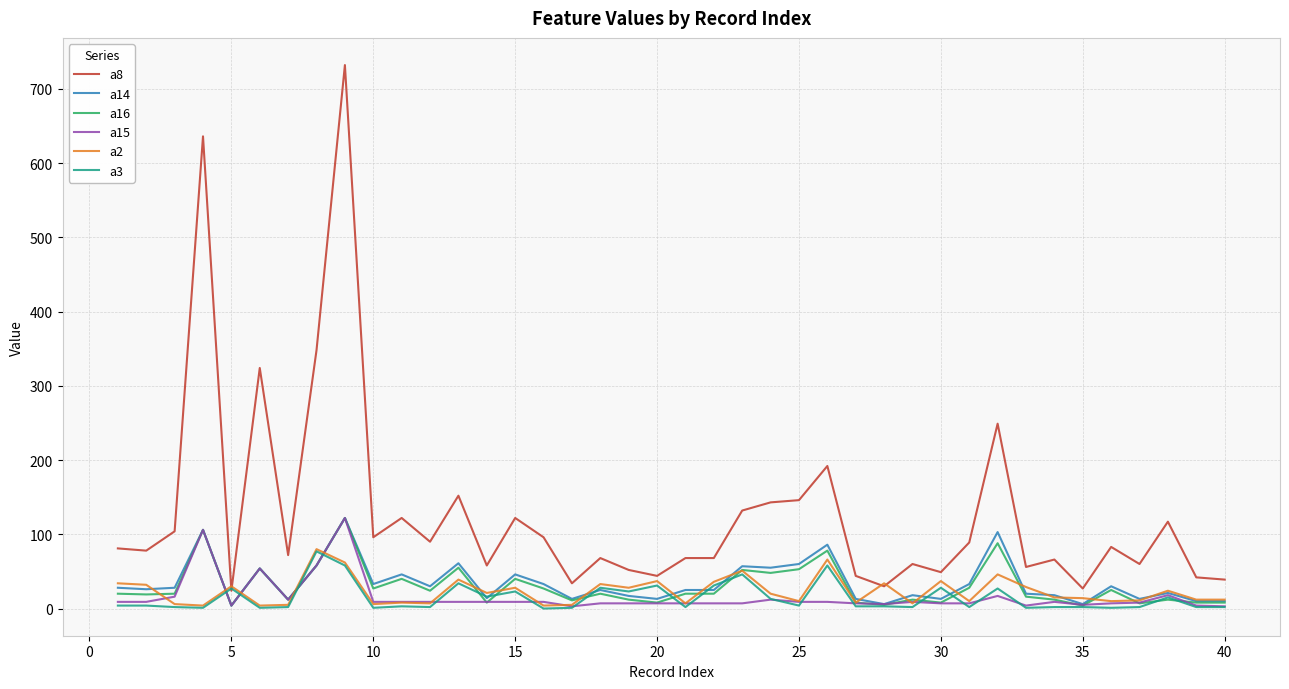

Which series has the widest spread of values?

a8